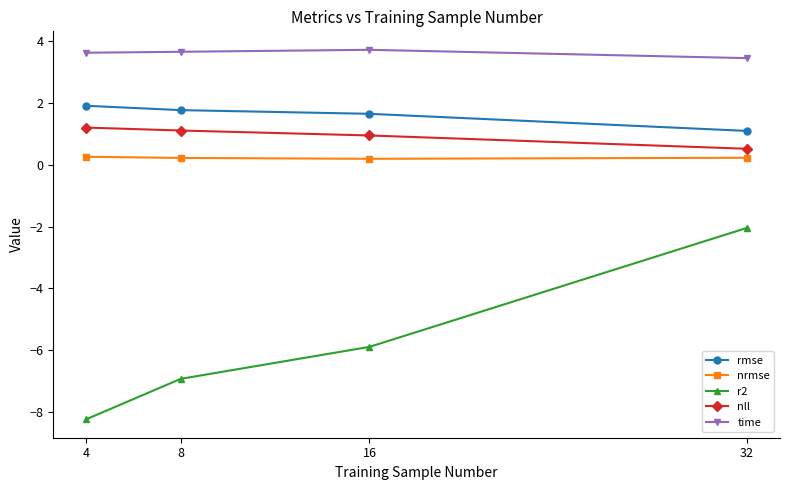

How many lines are shown in the chart?

5